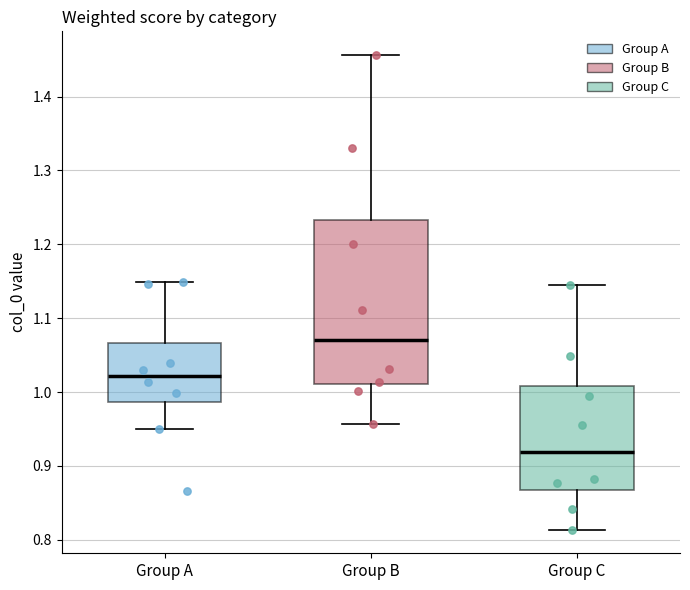

Reading left to right, transcribe this box plot: for each box, give where its median line is, the range the box spans, and where its two whiskers end, as read against the y-axis. The values are not printed on the chart, so give them approximately, as read against the axis.

Group A: median 1.02, box 0.99 to 1.07, whiskers 0.95 to 1.15
Group B: median 1.07, box 1.01 to 1.23, whiskers 0.96 to 1.46
Group C: median 0.92, box 0.87 to 1.01, whiskers 0.81 to 1.15